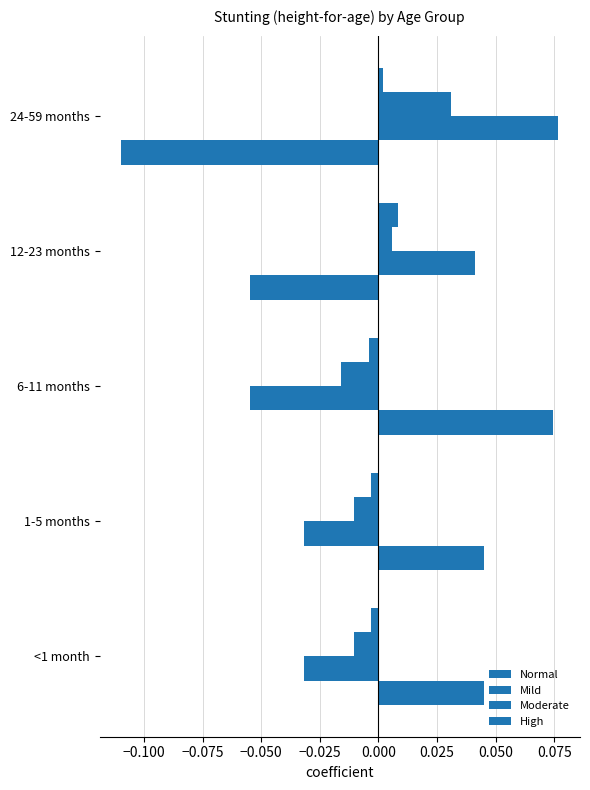

Count the number of data series in this chart.

4